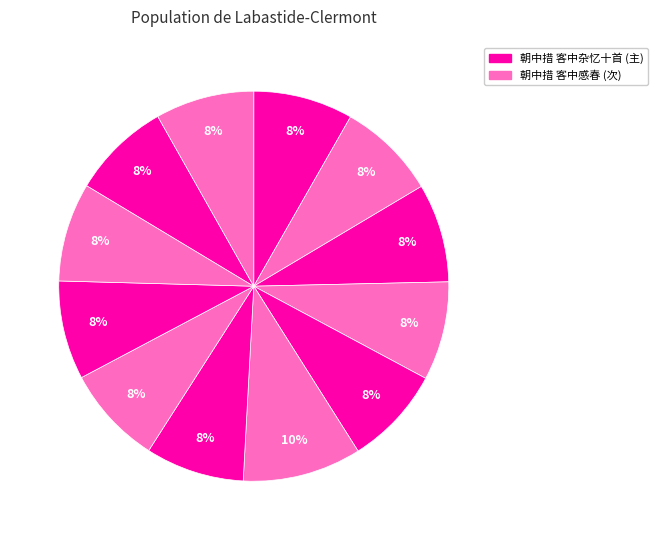

Count the number of slices in the pie.

12